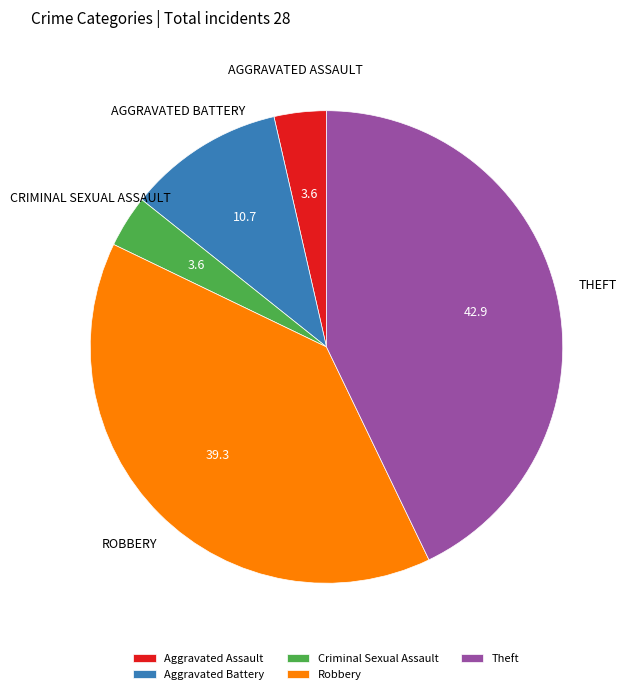

Count the number of slices in the pie.

5